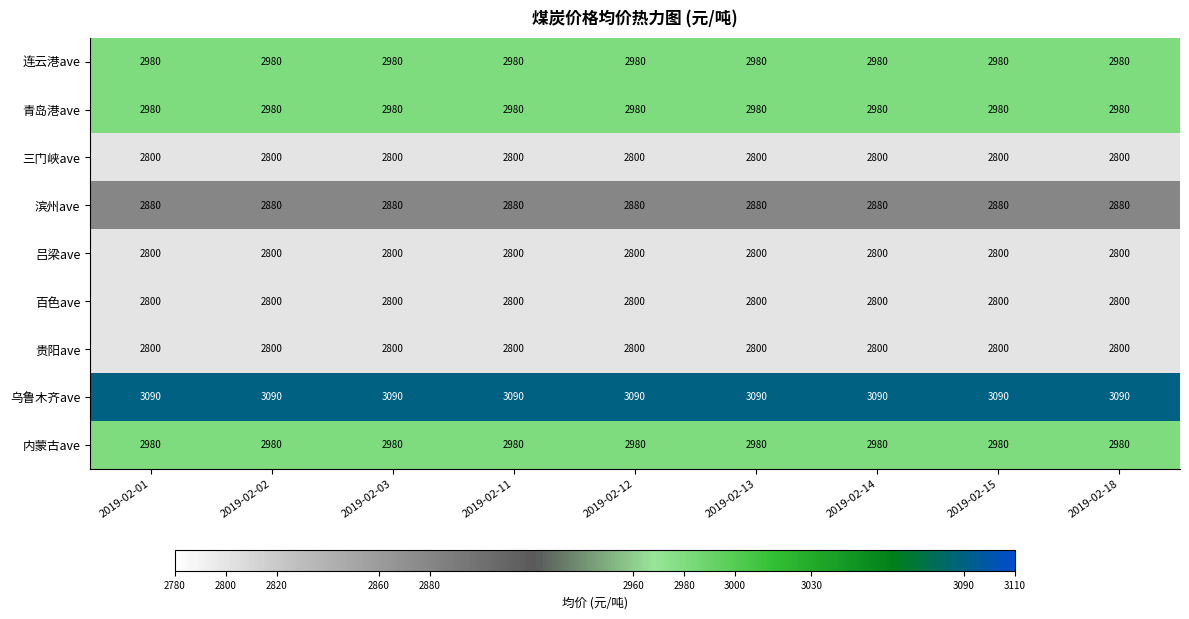

The value of 青岛港ave at 2019-02-12 is 2980. True or false?

True